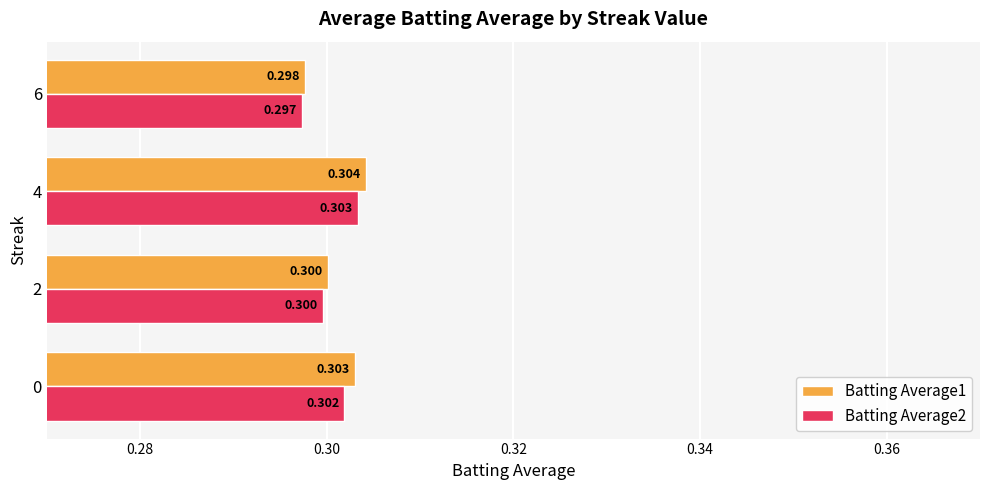

Is the value of Batting Average1 at 4 greater than the value of Batting Average2 at 4?

Yes